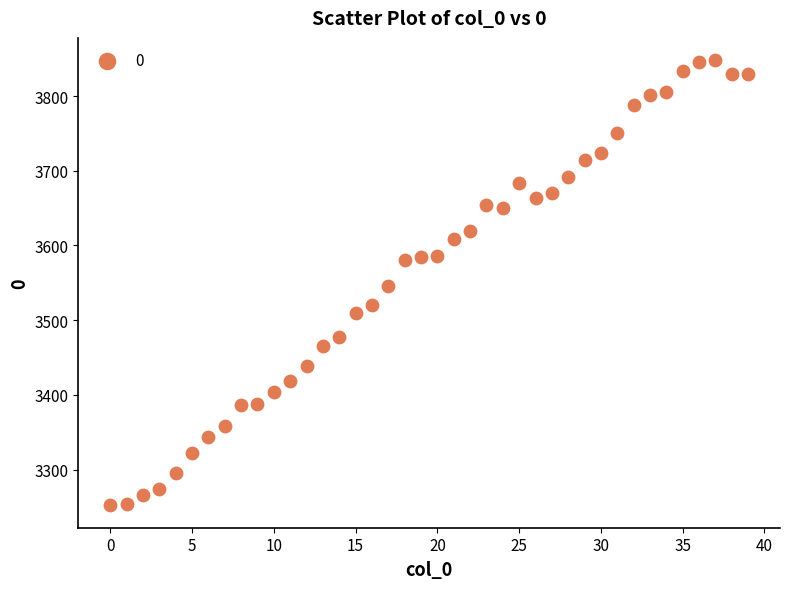

What is the range of Y values (max minus min)?

596